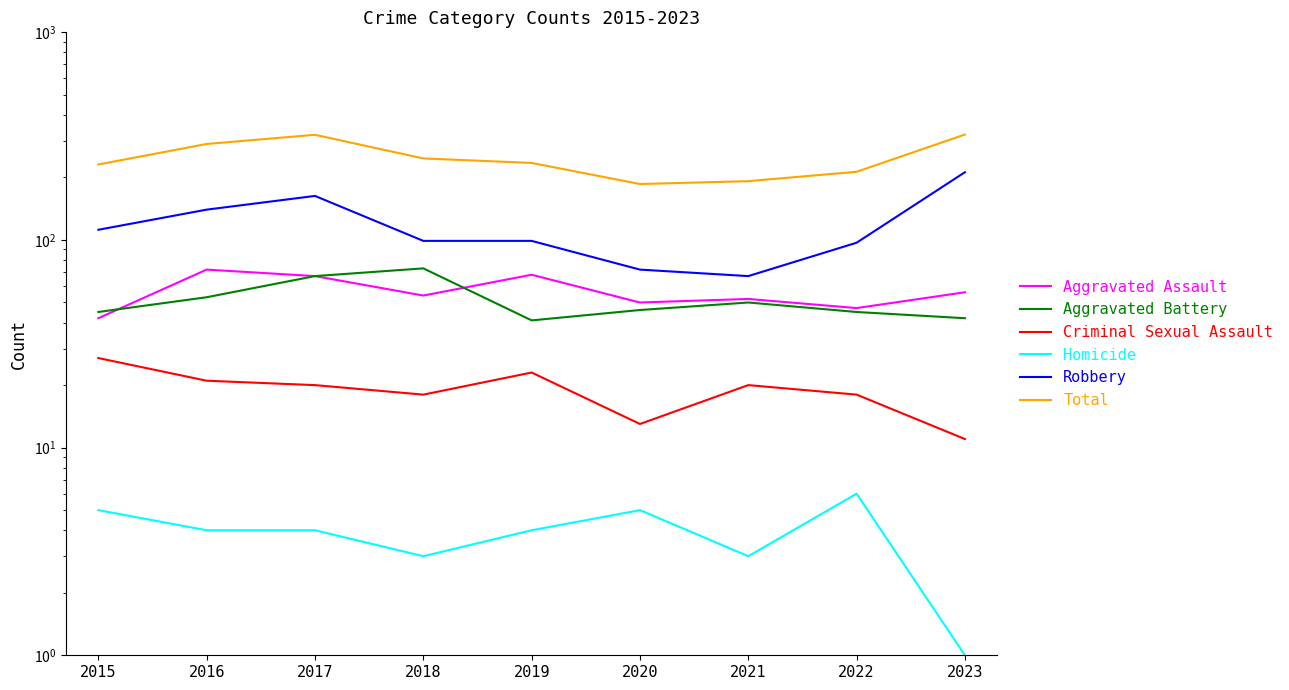

What is the total value across all series at 2019?

470